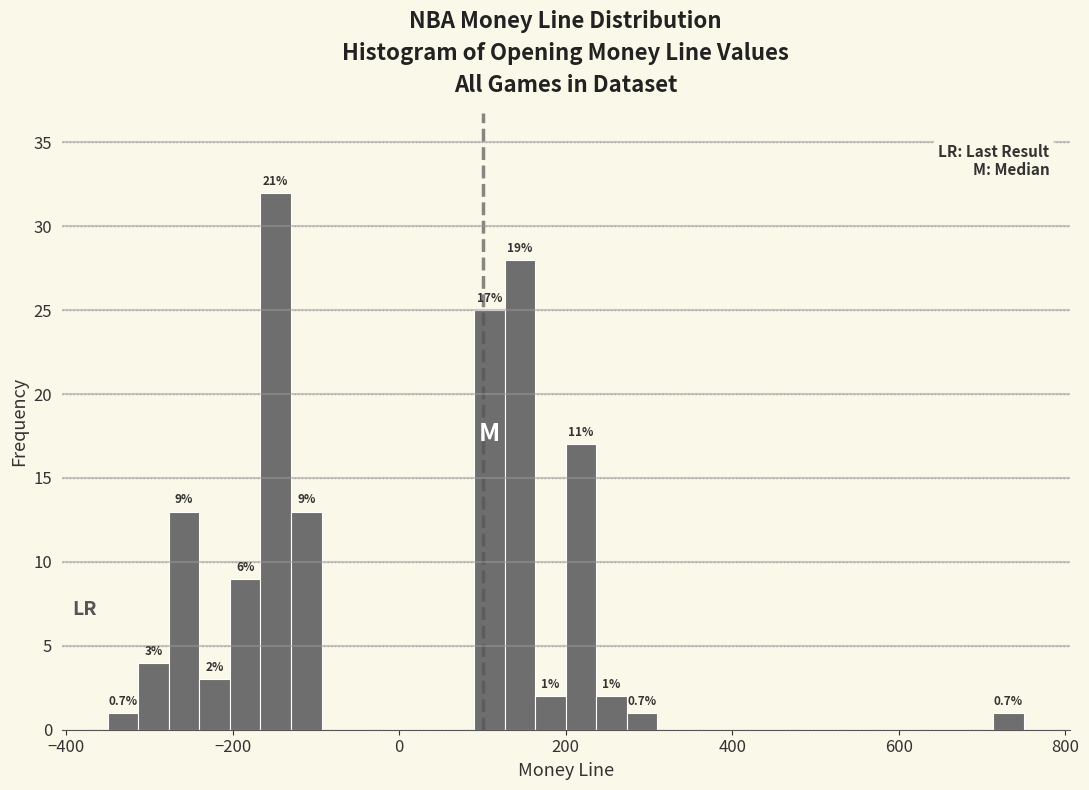

Around what value on the x-axis is the tallest bar? Give the approximate position of its centre, as read against the axis.

-140